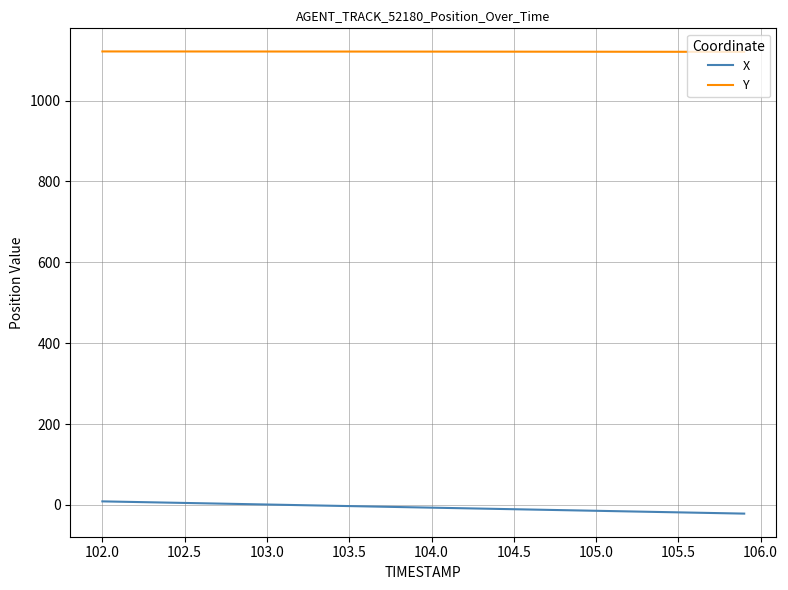

True or false: X and Y cross at least once.

False